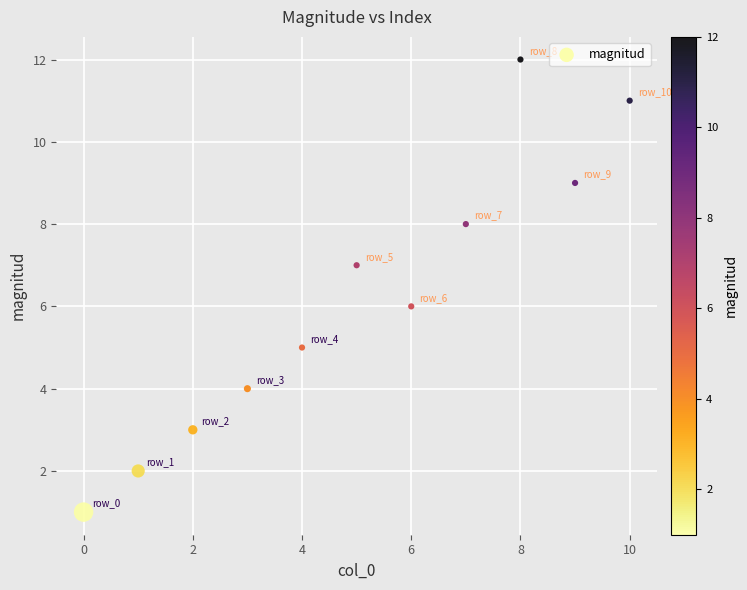

What is the range of Y values (max minus min)?

11